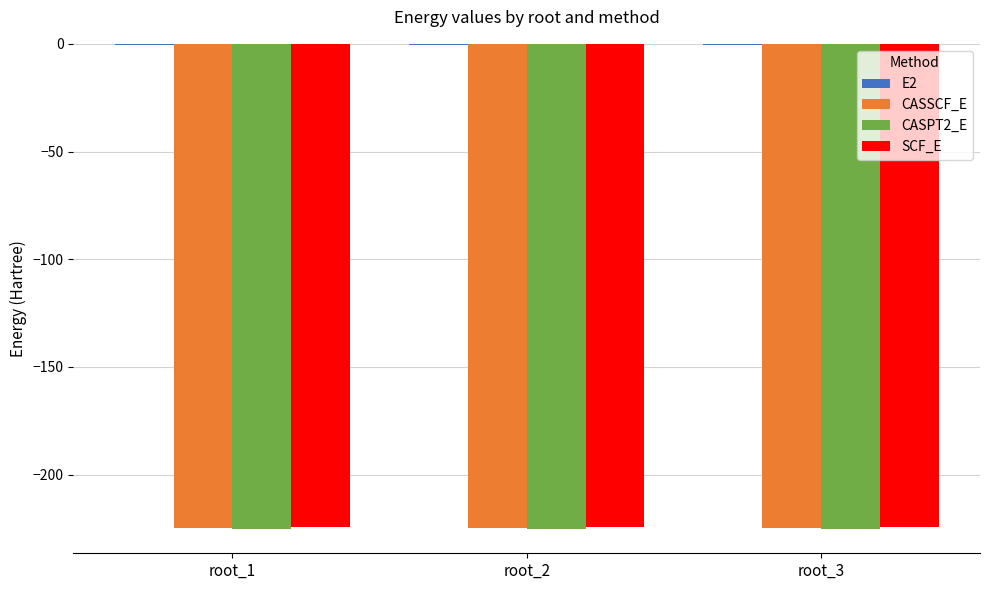

The value of CASSCF_E at root_1 is -305.5. True or false?

False